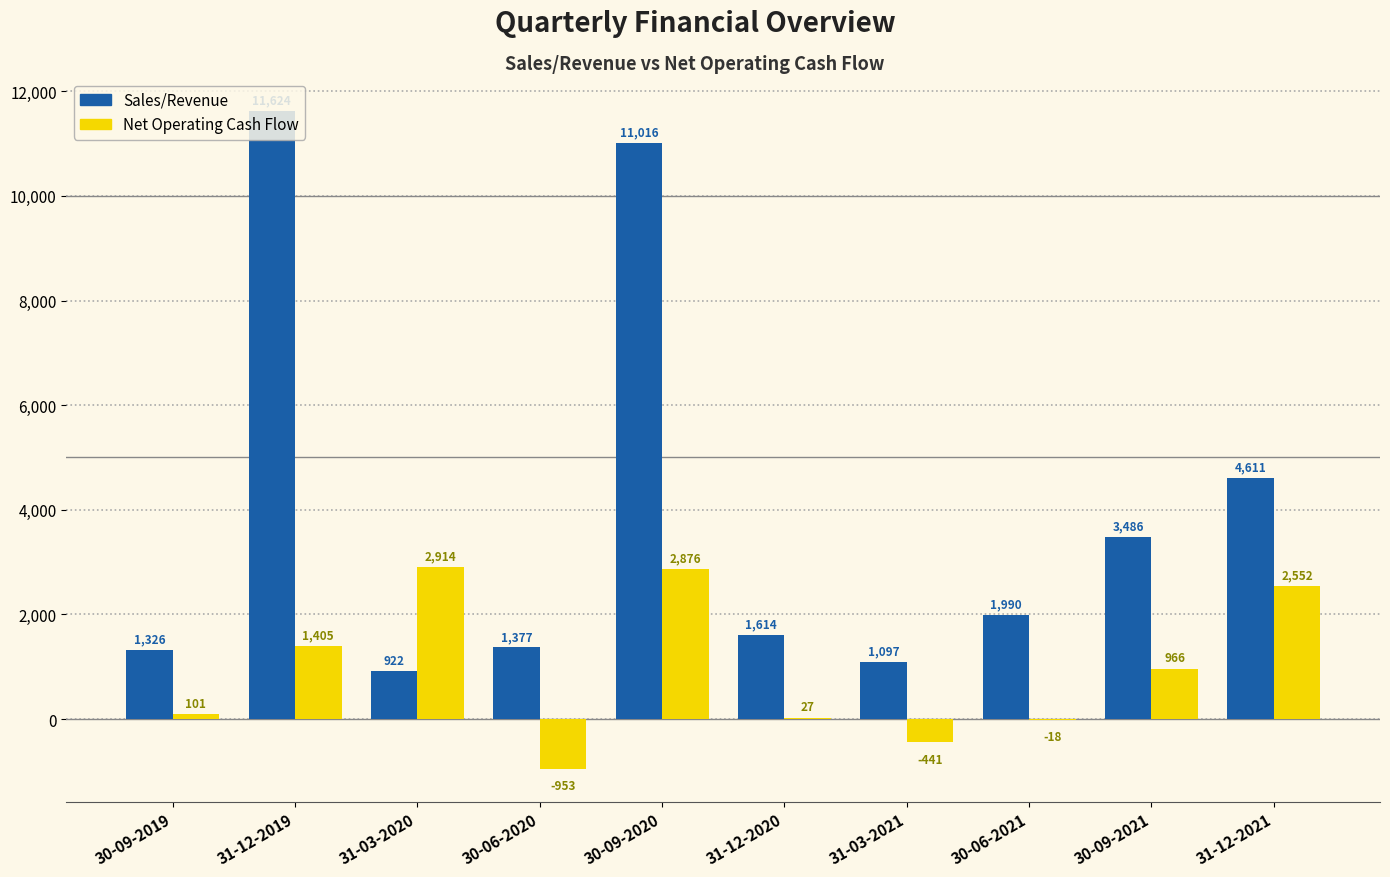

What is the sum of the Net Operating Cash Flow values at 30-06-2020 and 31-12-2020?

-926.0